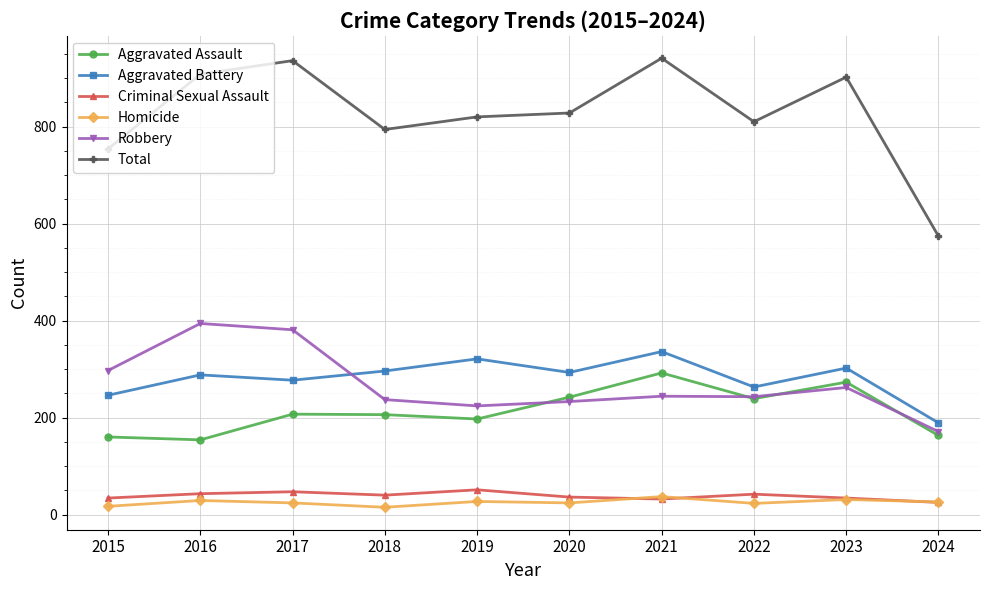

Is it true that Aggravated Battery equals 419 at 2023?

False